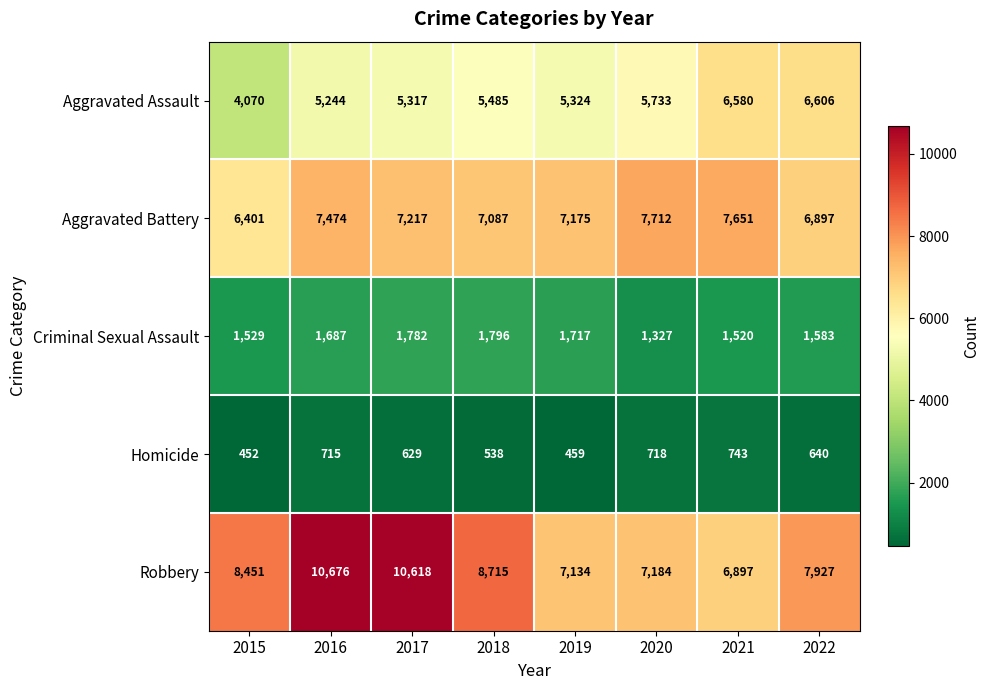

At how many categories does at least one series exceed 671?

8